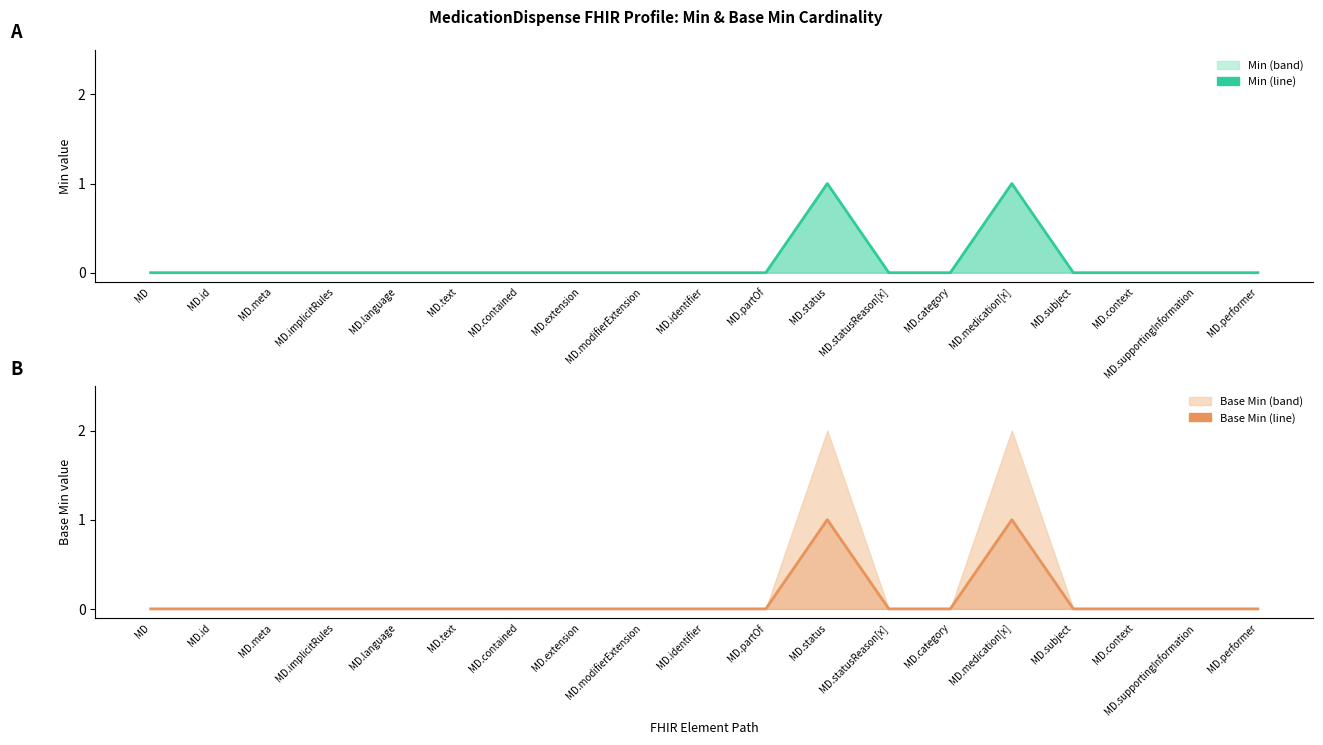

Which category has the lowest value in the Base Min series?

MD